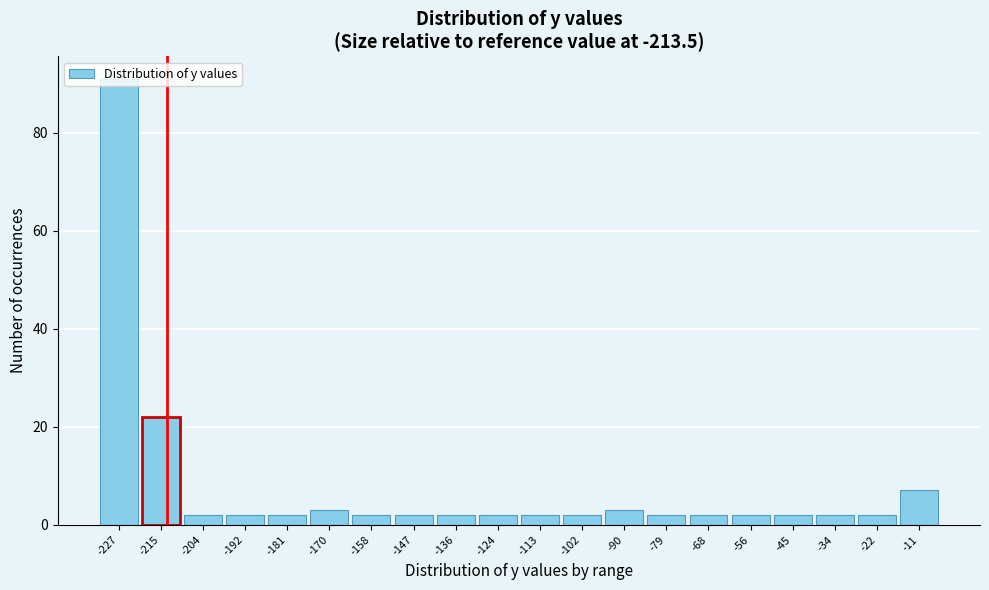

The value at -124 is 2. True or false?

True